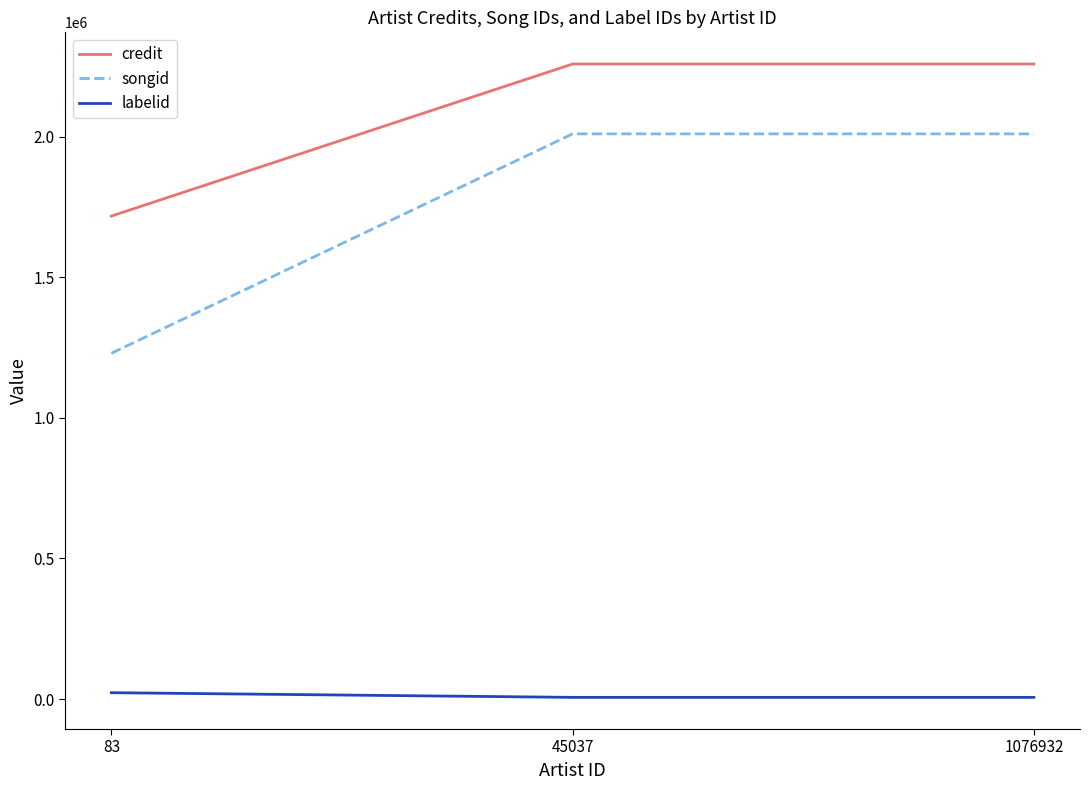

Reading left to right, what are all the values shown in this chart?

credit: 83=1717841	45037=2258759	1076932=2258759
songid: 83=1229802	45037=2010205	1076932=2010205
labelid: 83=22463	45037=5879	1076932=5879